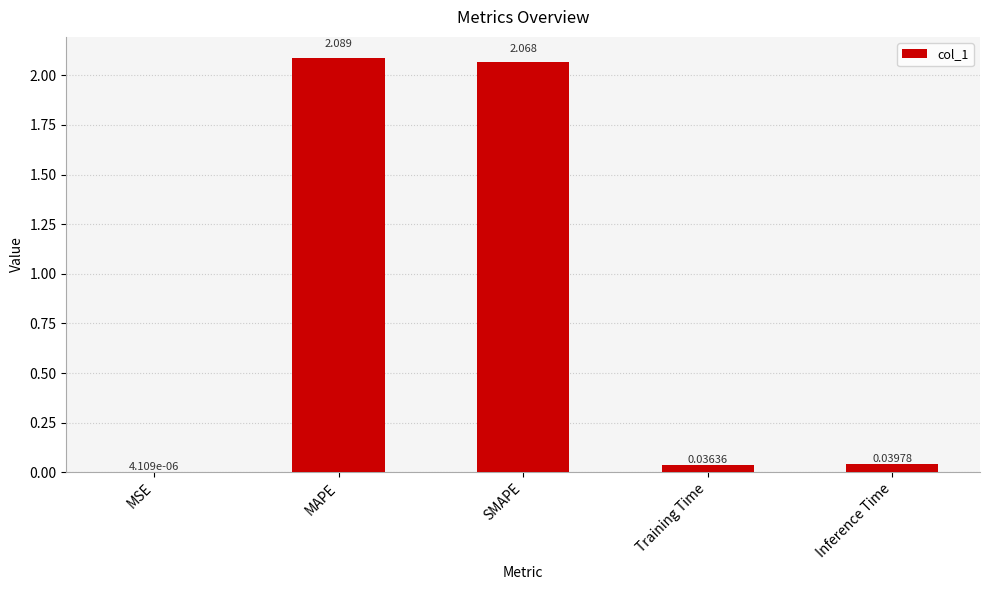

How many distinct data groups are displayed?

1